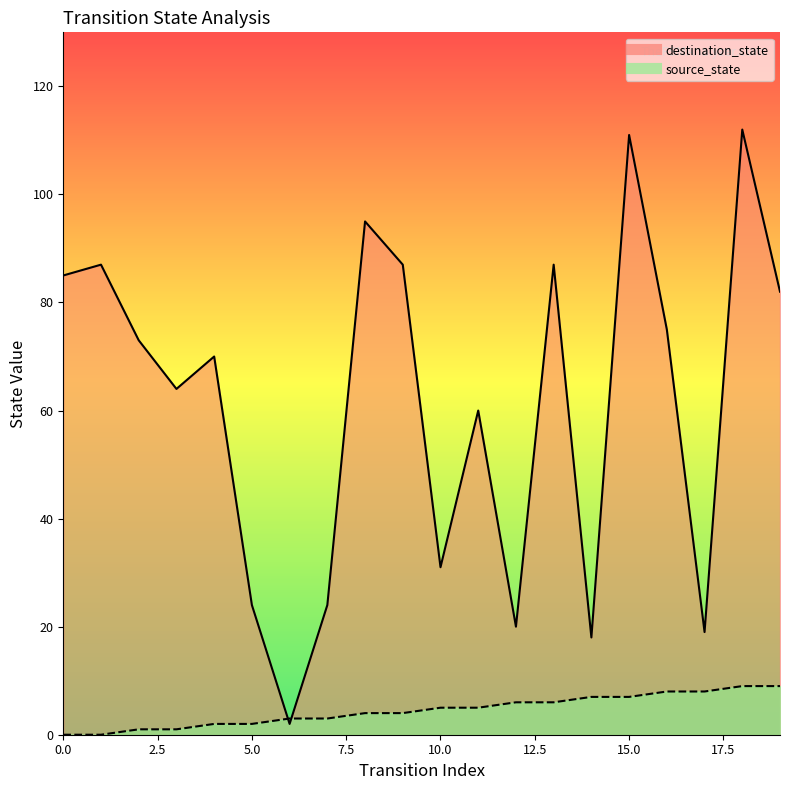

List the labels in order of destination_state value, largest first.

18, 15, 8, 1, 9, 13, 0, 19, 16, 2, 4, 3, 11, 10, 5, 7, 12, 17, 14, 6